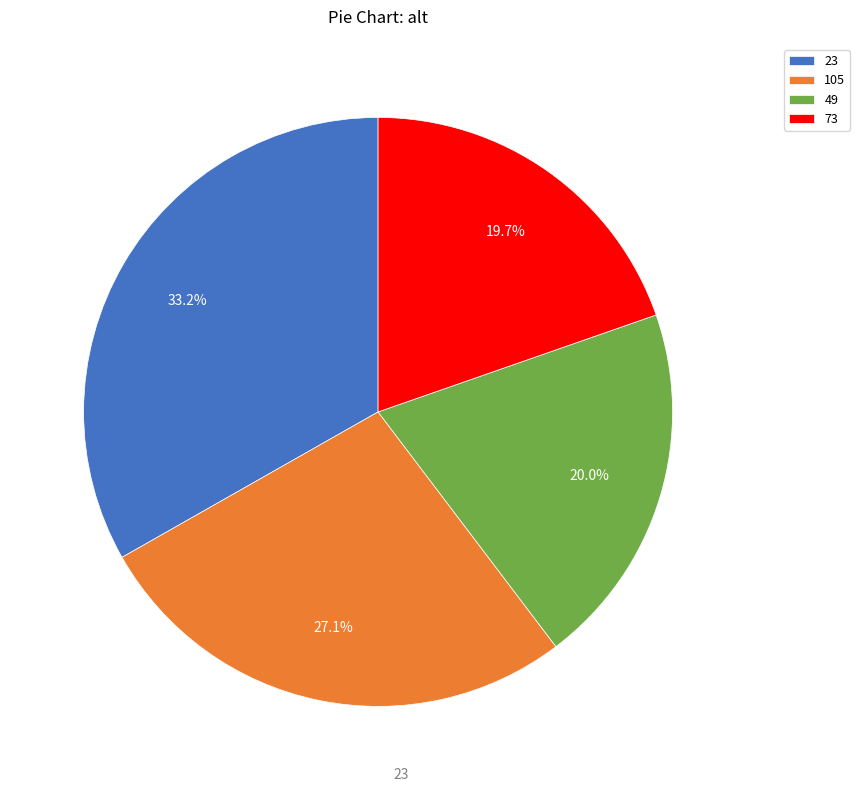

What is the ratio of the value at 105 to the value at 23?

0.8